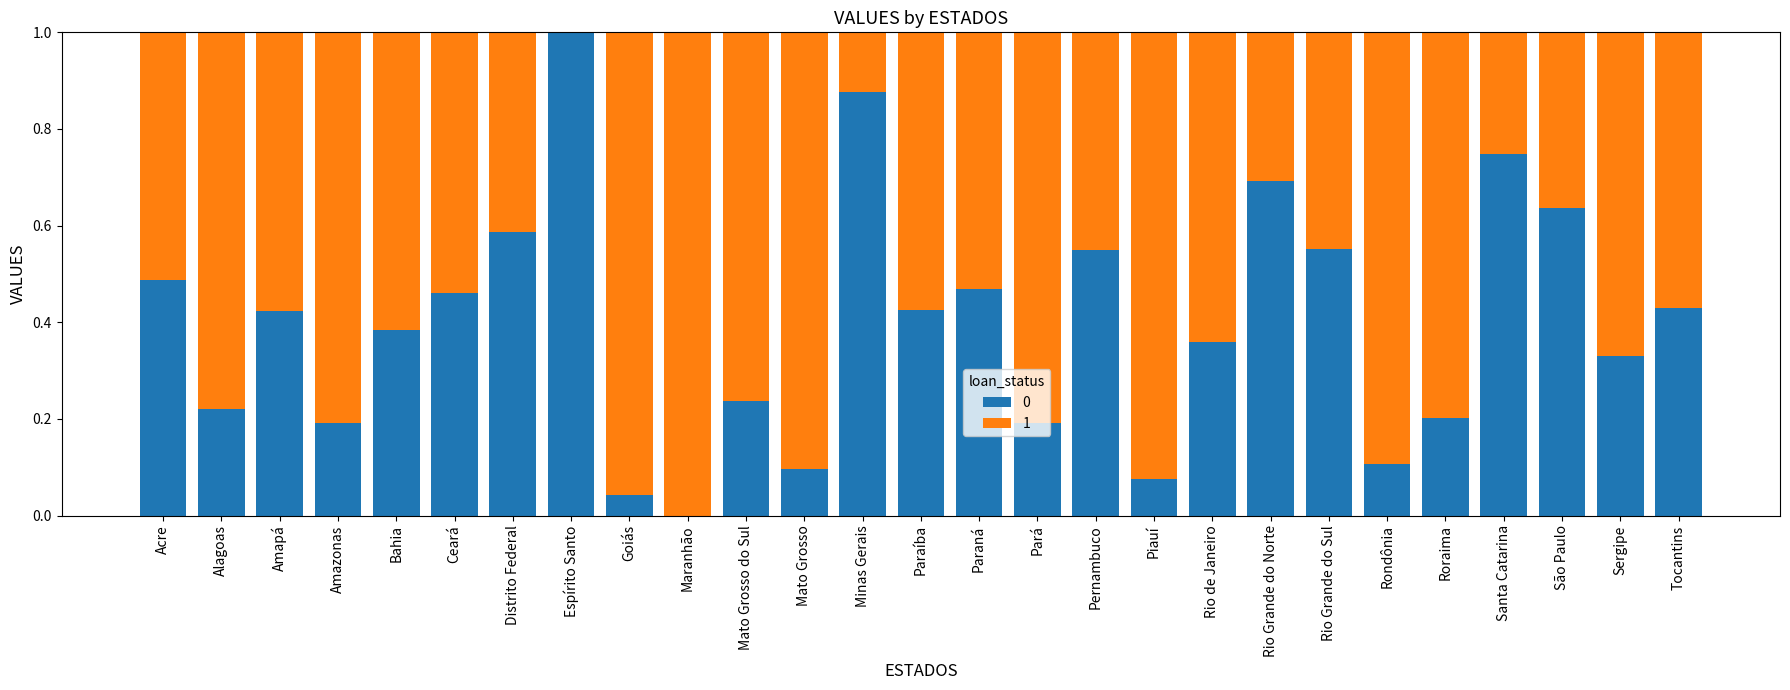

Is it true that 0 equals 0.9 at Pernambuco?

False